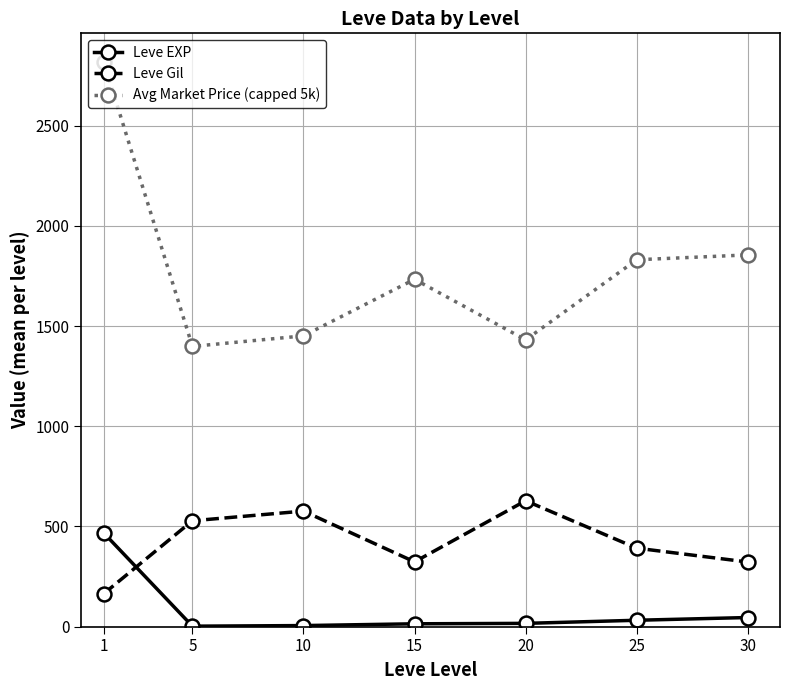

What is the difference between the Leve EXP values at 15 and 5?

11.8